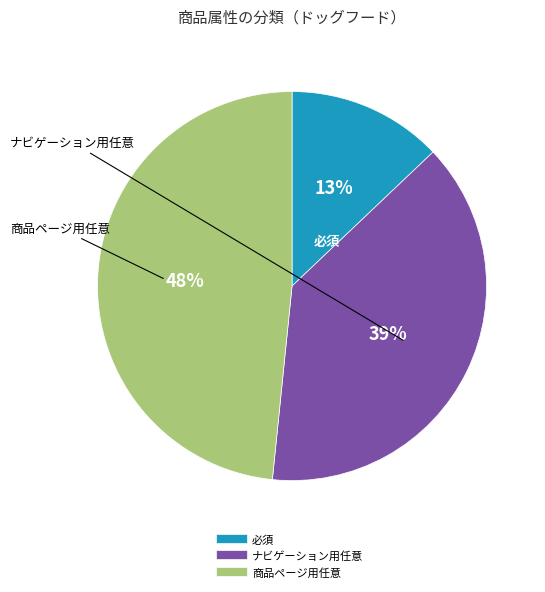

Which has a higher value, 必須 or ナビゲーション用任意?

ナビゲーション用任意